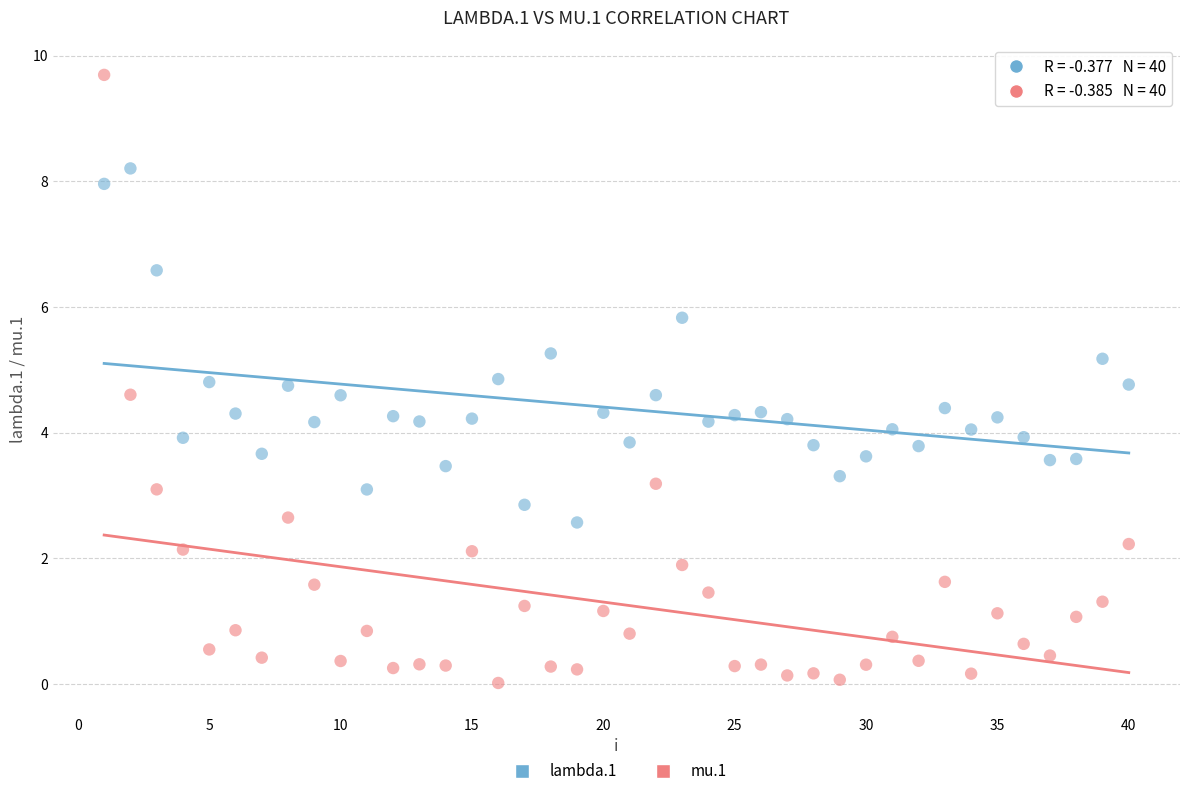

What is the X range (max minus min) for the scatter plot?

39.0